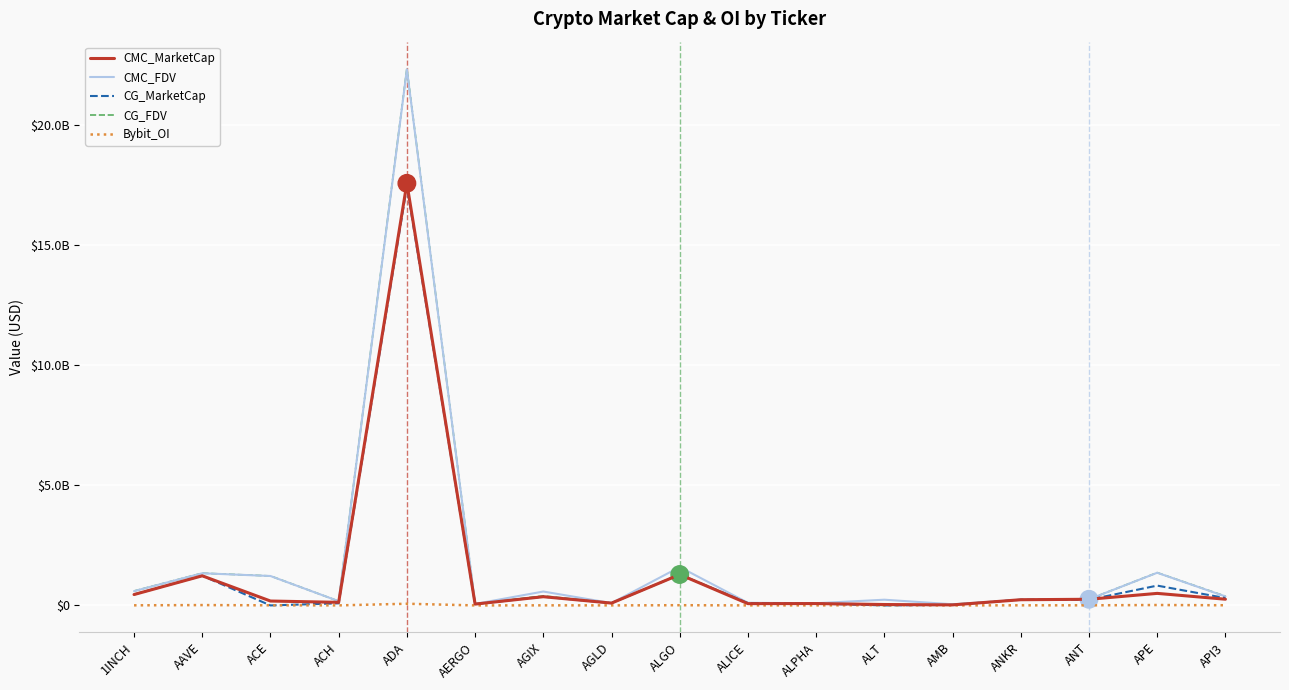

At which category does CMC_FDV reach its first local peak?

AAVE